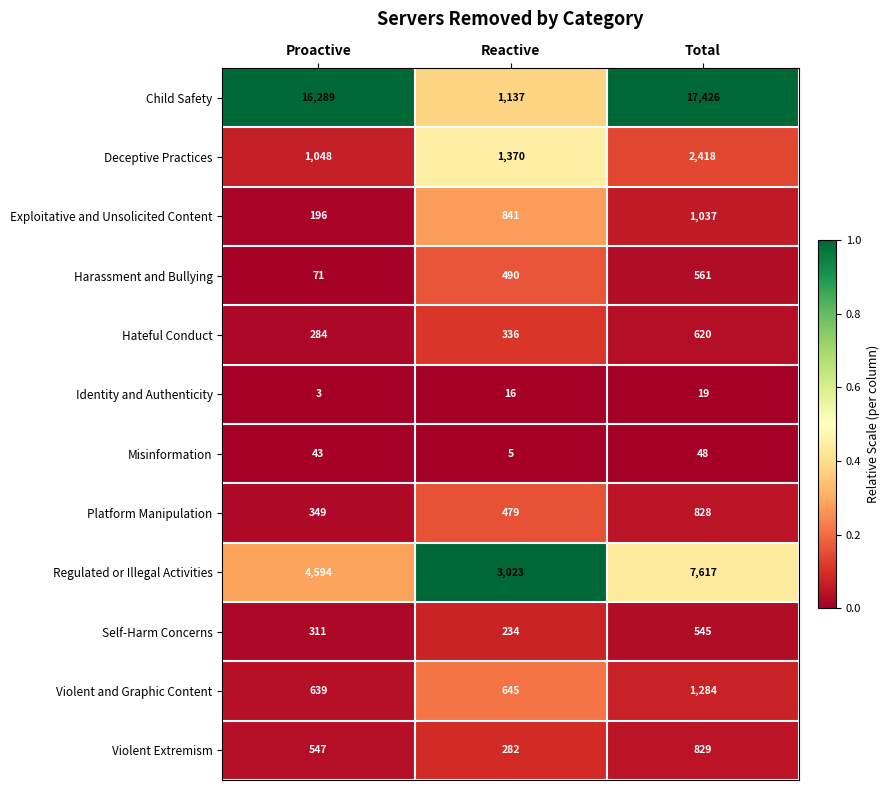

List the series in order of their peak value, lowest first.

Identity and Authenticity, Misinformation, Self-Harm Concerns, Harassment and Bullying, Hateful Conduct, Platform Manipulation, Violent Extremism, Exploitative and Unsolicited Content, Violent and Graphic Content, Deceptive Practices, Regulated or Illegal Activities, Child Safety